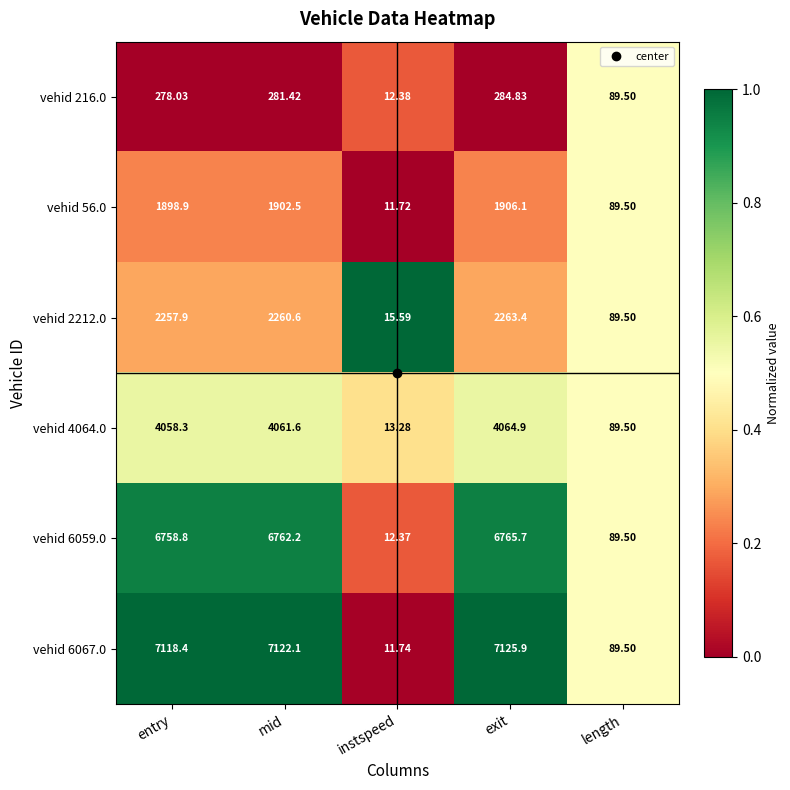

Is the value of vehid 4064.0 at mid greater than the value of vehid 6059.0 at entry?

No